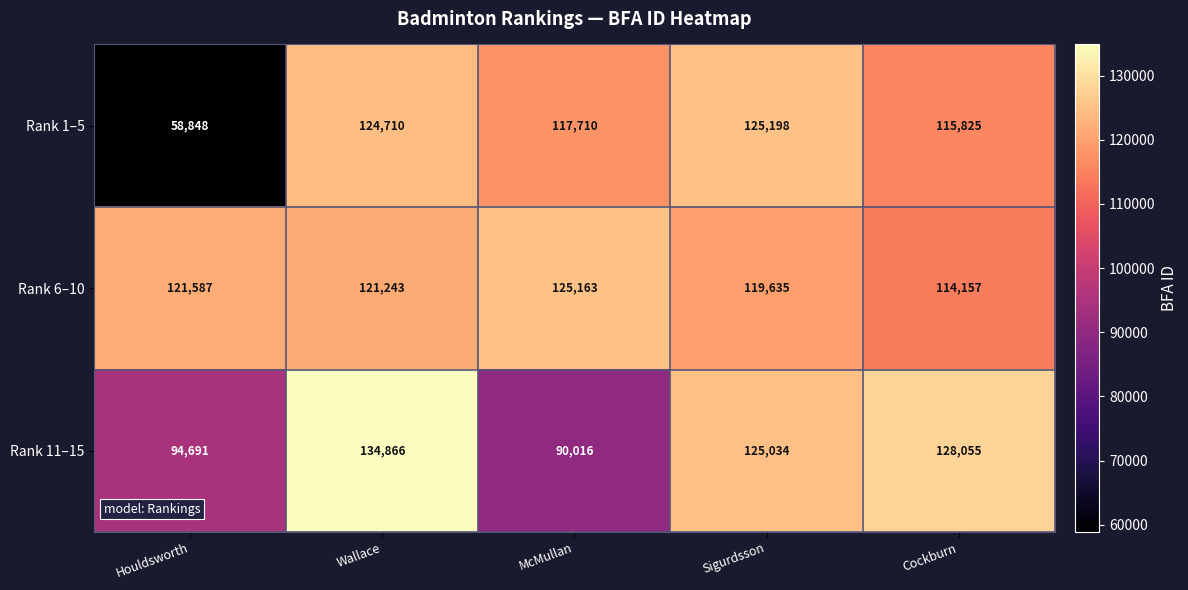

List the series in order of their peak value, lowest first.

Rank 6–10, Rank 1–5, Rank 11–15